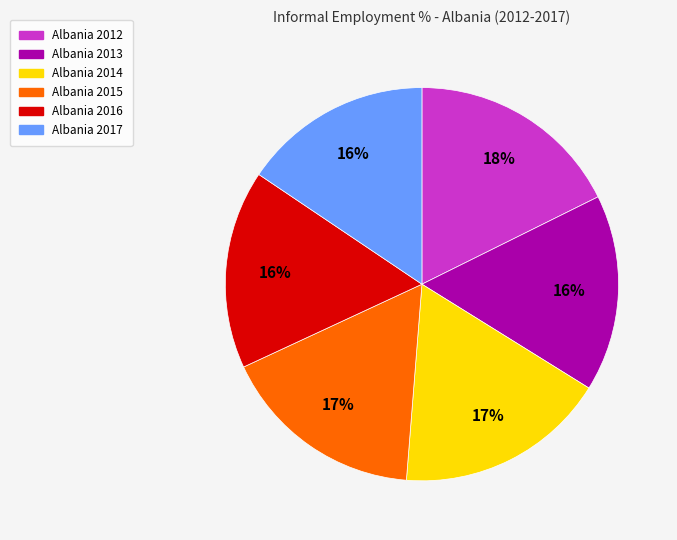

How many segments does this pie chart have?

6